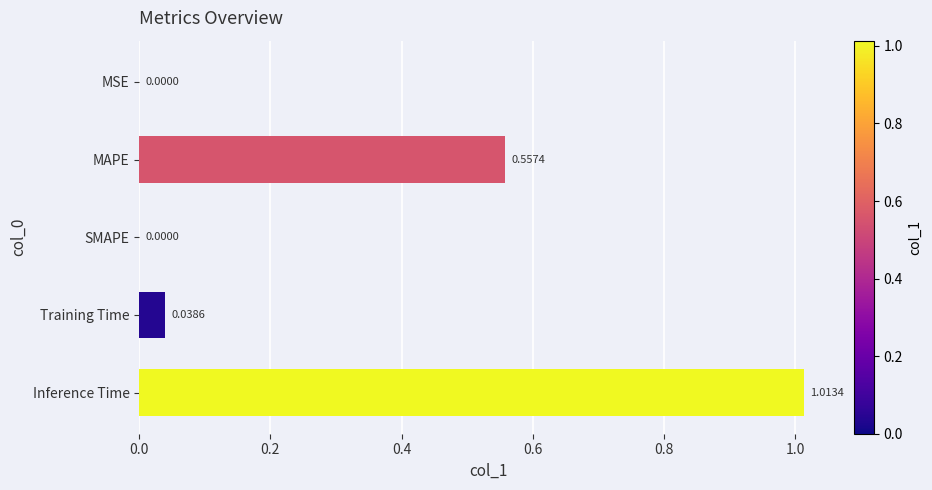

Which has a higher value, Inference Time or SMAPE?

Inference Time